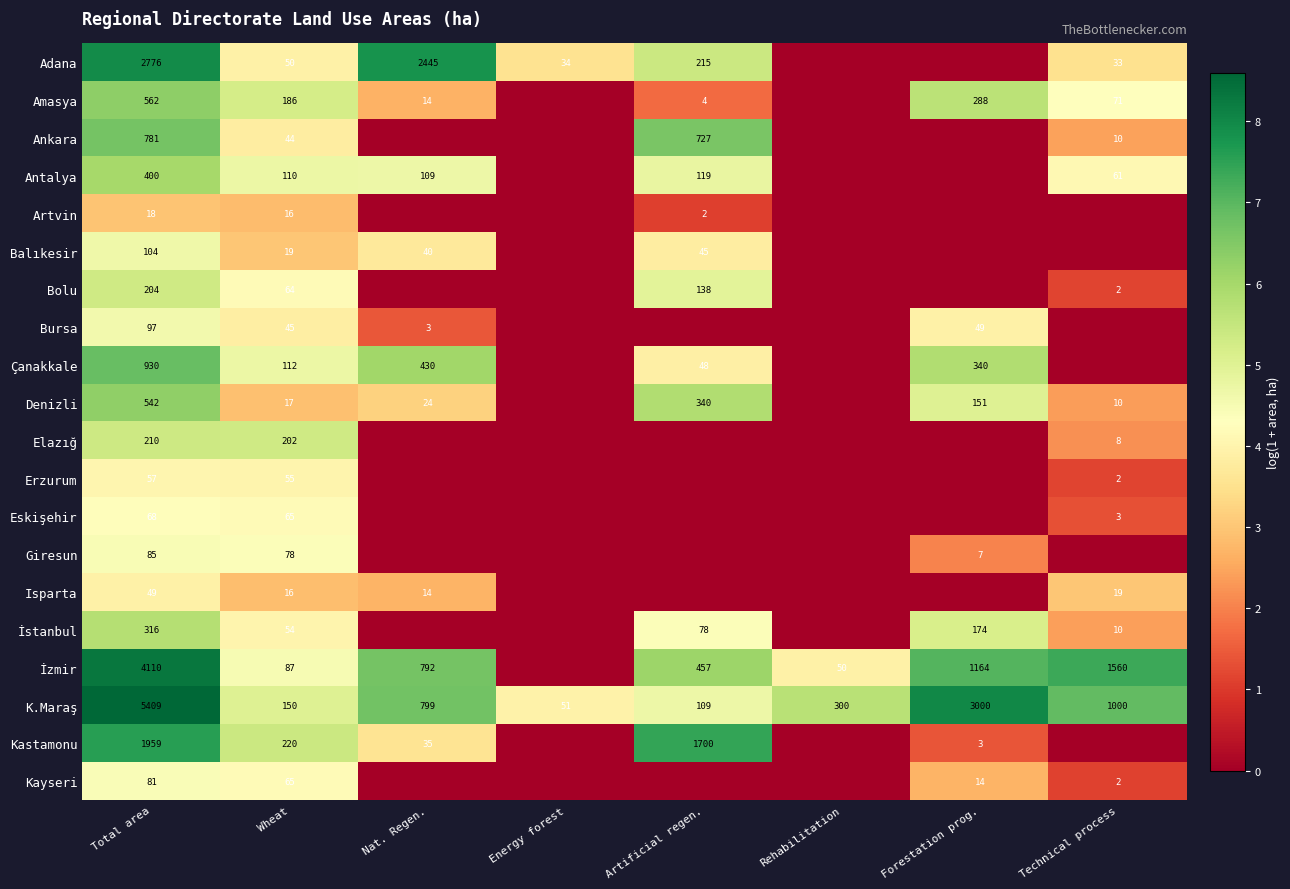

What is the total value across all series at Total area?

18758